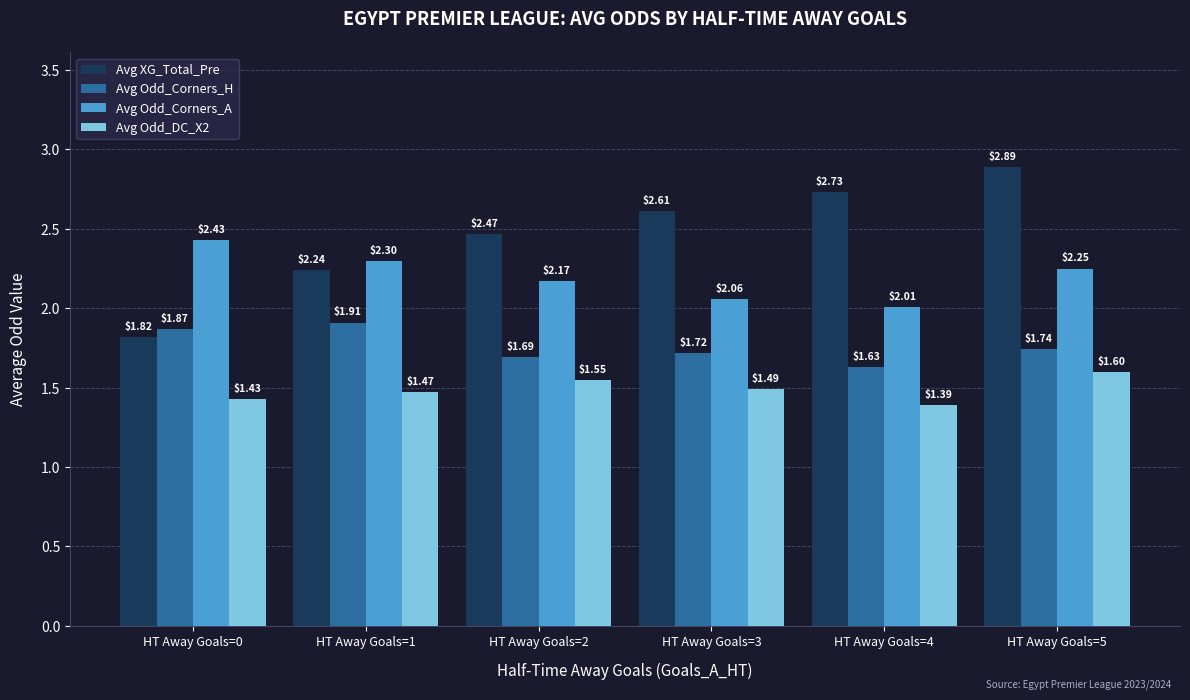

Where is Avg Odd_Corners_A nearest to the value 2?

HT Away Goals=4